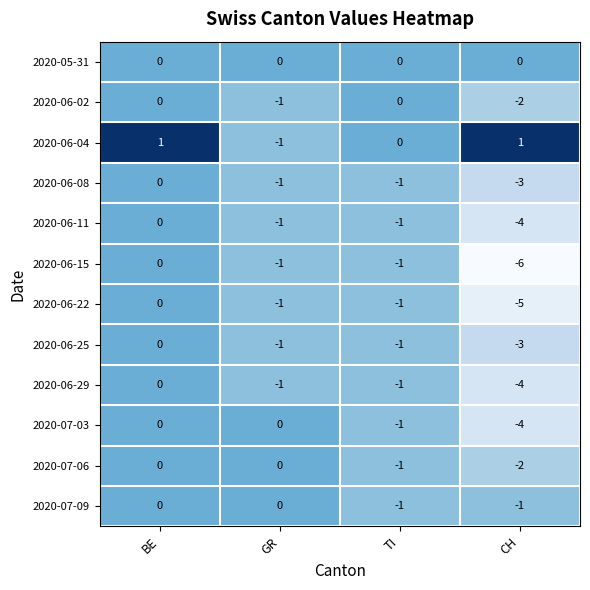

Where does the 2020-06-11 series first go above -1?

BE